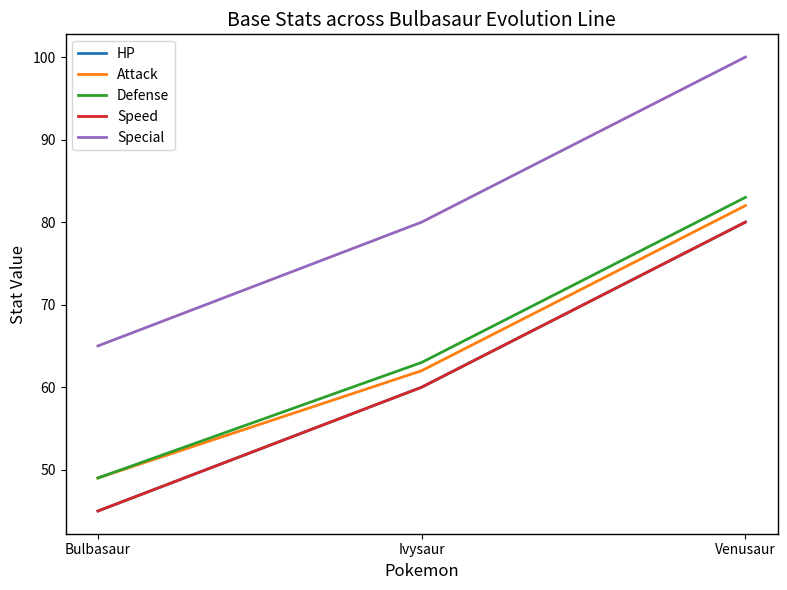

Which series changed the most between Bulbasaur and Venusaur?

HP